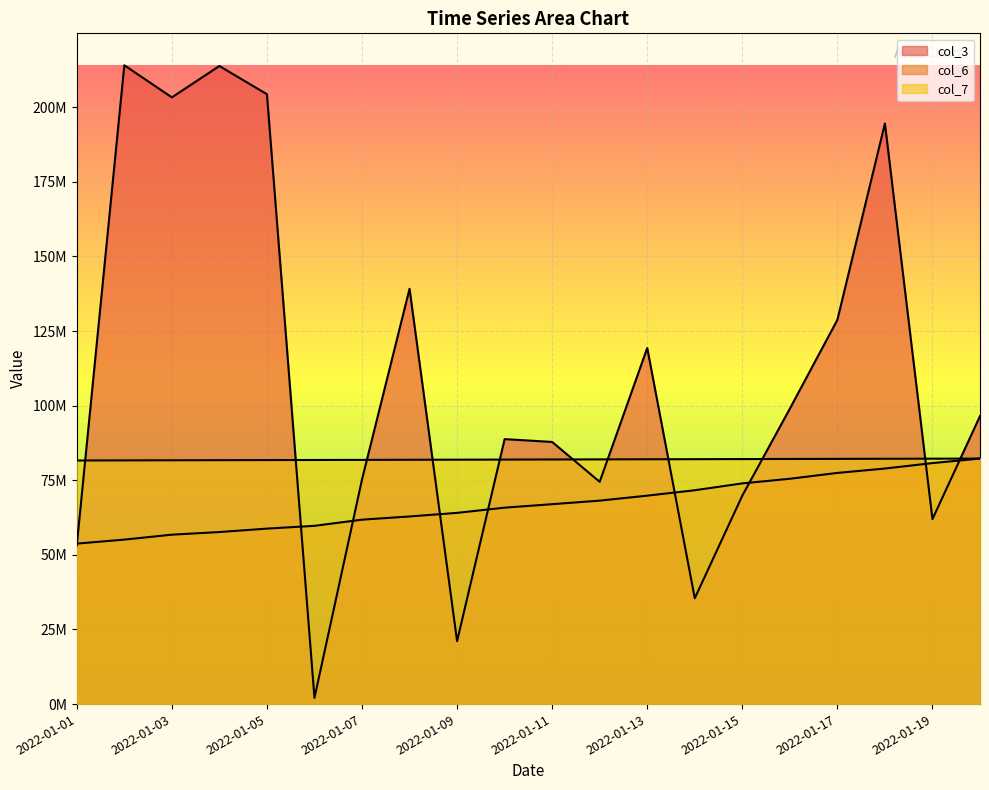

Where is col_7 nearest to the value 81956511?

2022-01-11